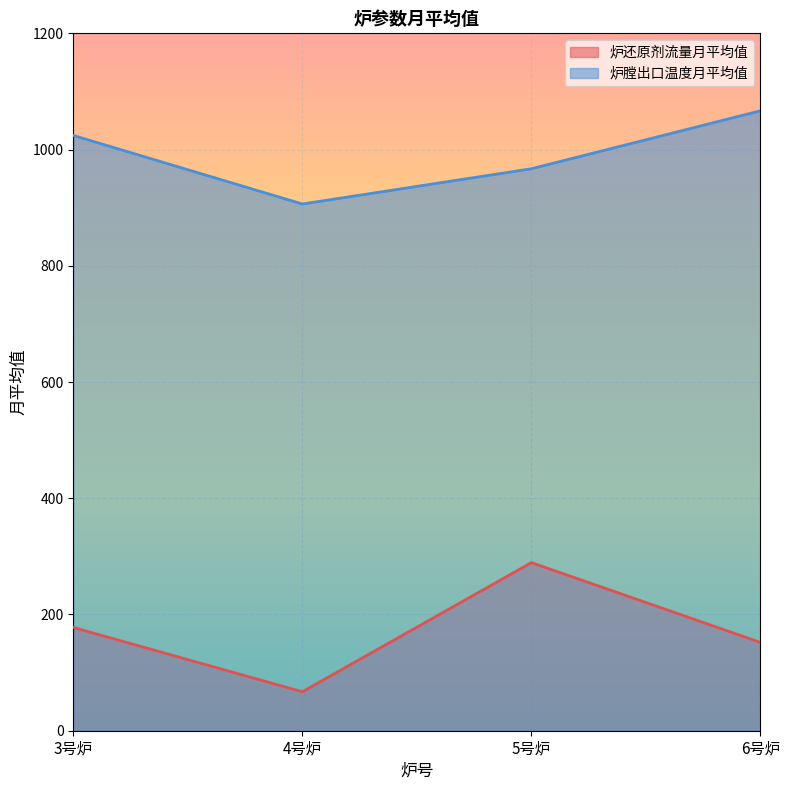

What is the maximum value shown in the chart?

1066.7